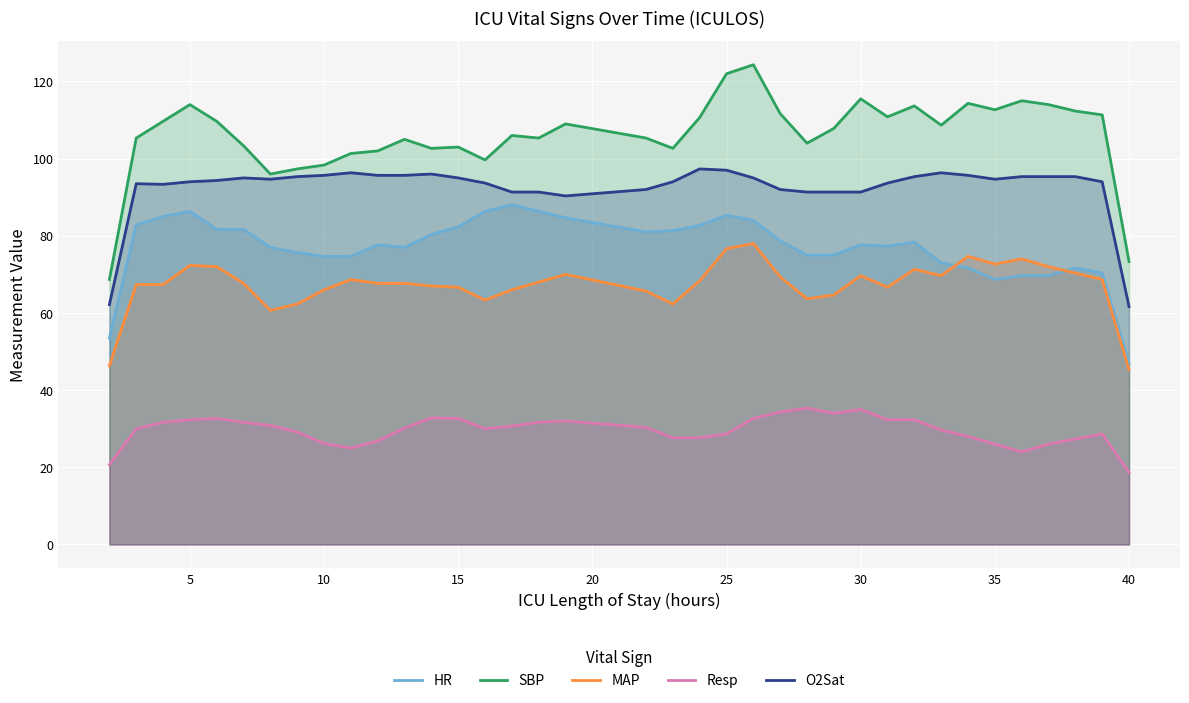

What is the spread (max minus min) of values at 10?

72.2